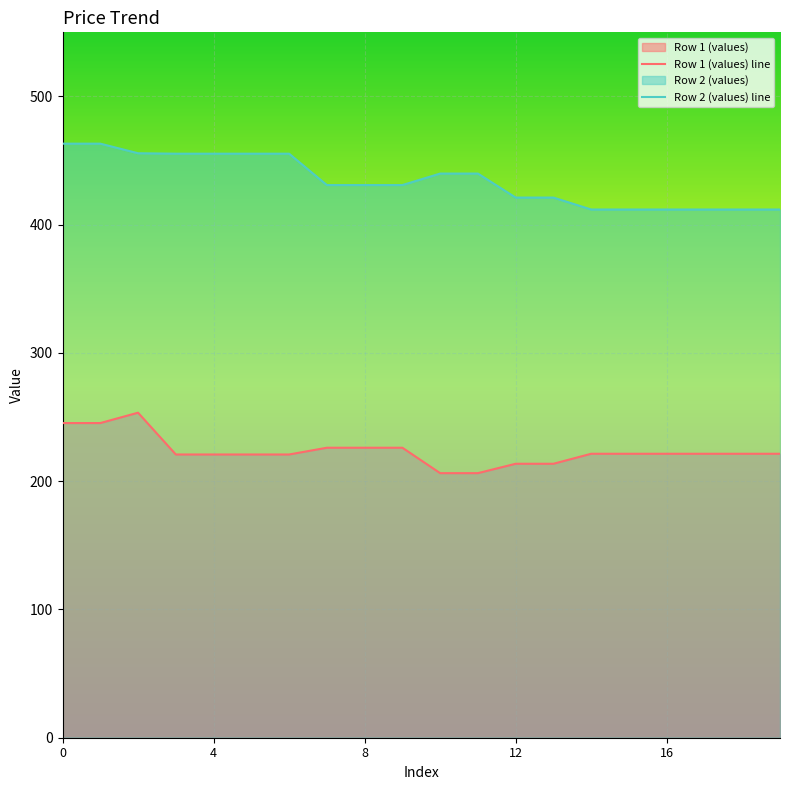

Reading left to right, extract all data points from this chart.

Row 1 (values): 245.3	245.3	253.4	220.8	220.8	220.8	220.8	226.1	226.1	226.1	206.3	206.3	213.6	213.6	221.4	221.4	221.4	221.4	221.4	221.4
Row 2 (values): 463.2	463.2	455.7	455.4	455.4	455.4	455.4	430.9	430.9	430.9	439.9	439.9	421.2	421.2	411.9	411.9	411.9	411.9	411.9	411.9